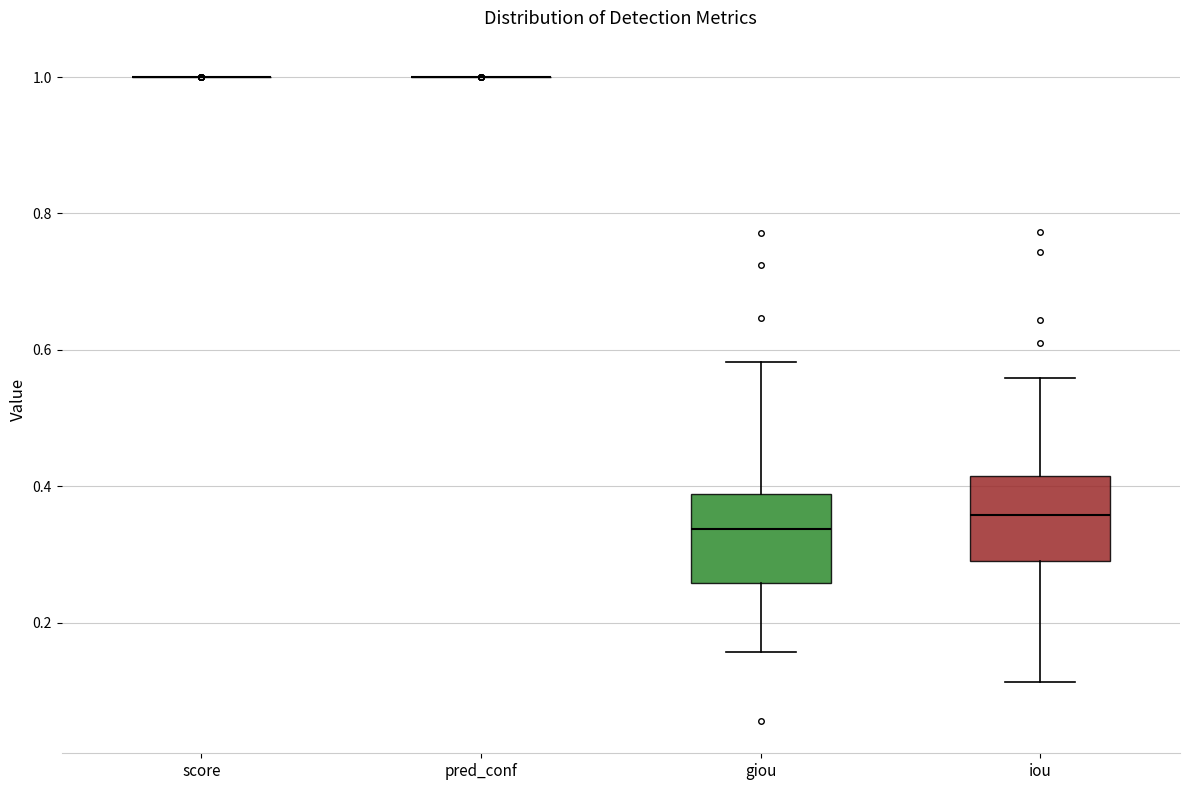

Reading left to right, read every box against the y-axis: the position of its median line, the range the box covers, and the ends of its whiskers. The values are not printed on the chart, so give them approximately, as read against the axis.

score: box collapsed to a line at 1.00, whiskers 1.00 to 1.00
pred_conf: box collapsed to a line at 1.00, whiskers 1.00 to 1.00
giou: median 0.34, box 0.26 to 0.38, whiskers 0.16 to 0.58
iou: median 0.36, box 0.30 to 0.42, whiskers 0.12 to 0.56